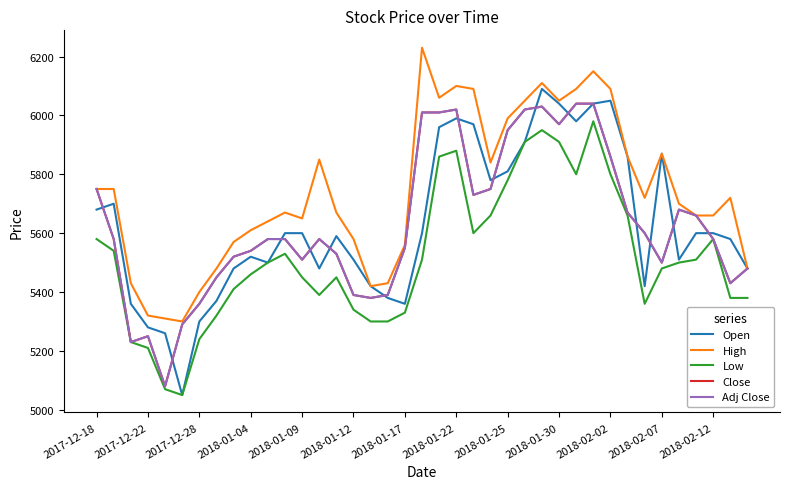

True or false: Open has more than 0 points higher than both neighbors.

True